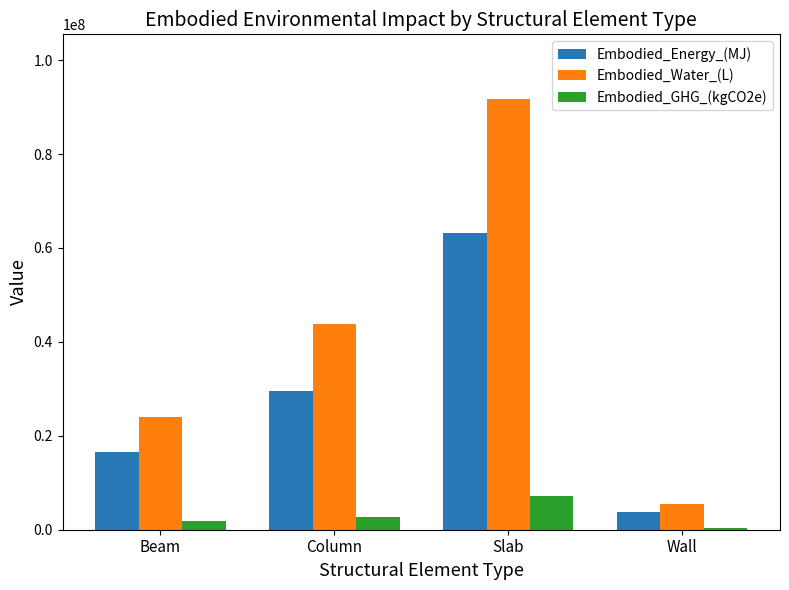

What is the maximum value for Embodied_GHG_(kgCO2e)?

7188150.6